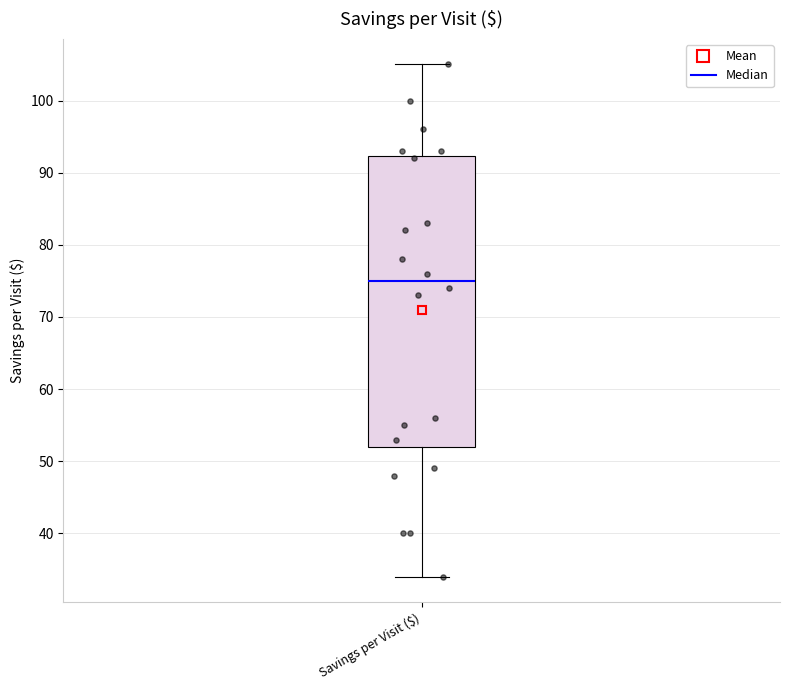

Transcribe this box plot: give where the median line is, the range the box spans, and where the two whiskers end, as read against the y-axis. The values are not printed on the chart, so give them approximately, as read against the axis.

median 75, box 52 to 92, whiskers 34 to 105